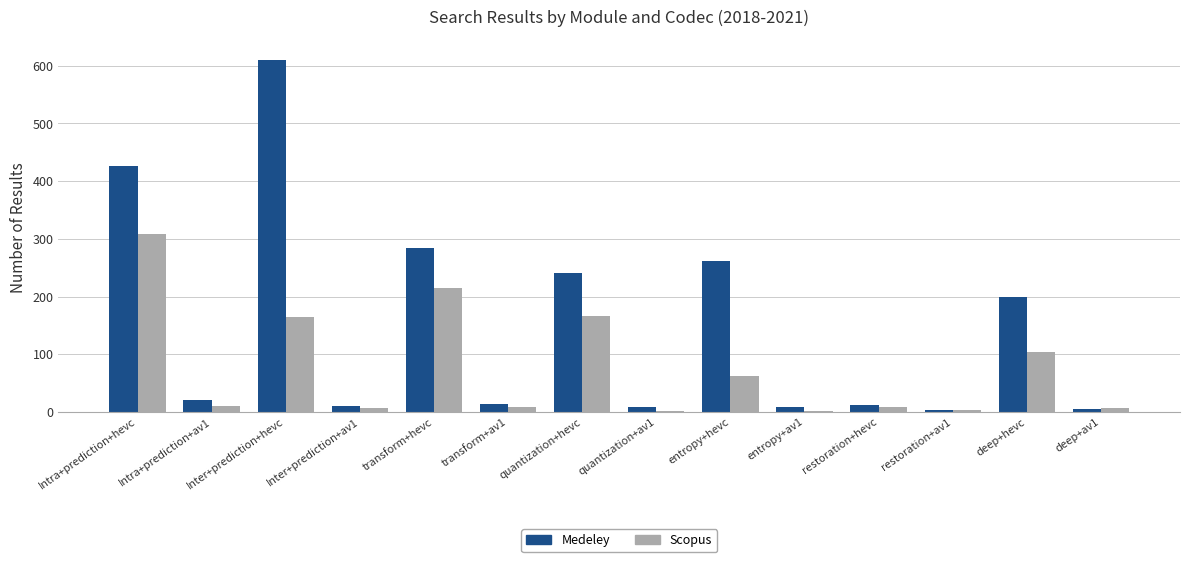

The Medeley series shows 610 at Inter+prediction+hevc. True or false?

True